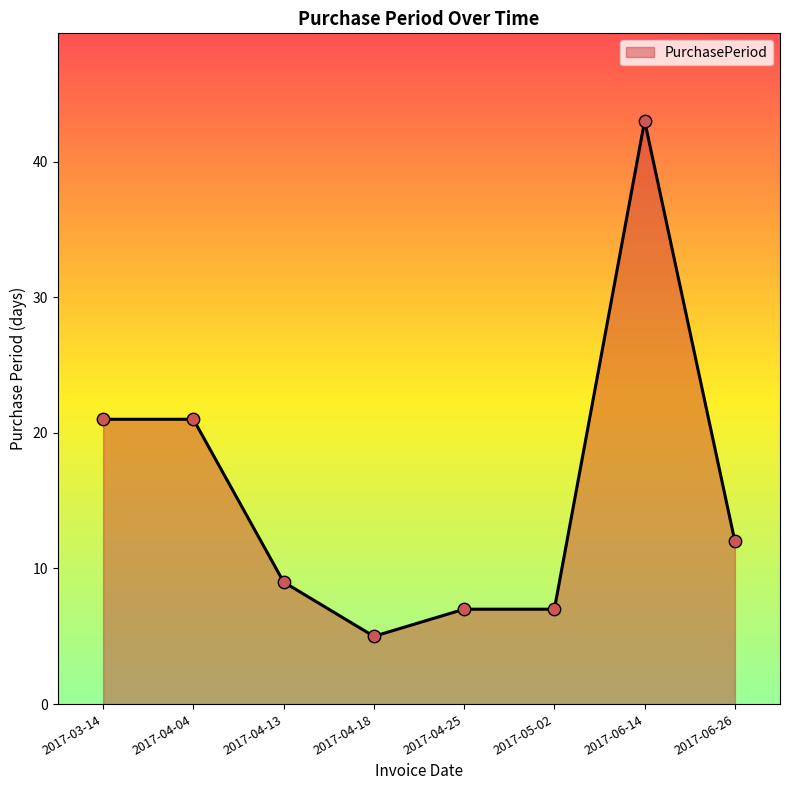

Approximately how many times larger is the value at 2017-06-26 compared to 2017-04-25?

1.7